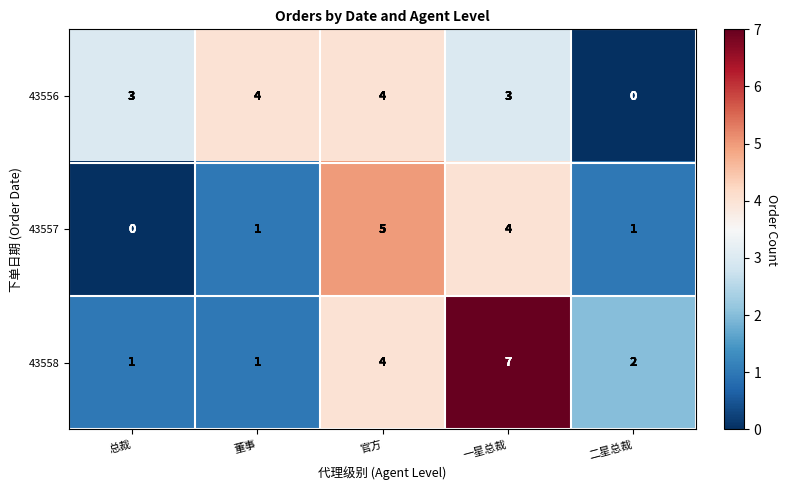

Which series has the largest total across all categories?

43558